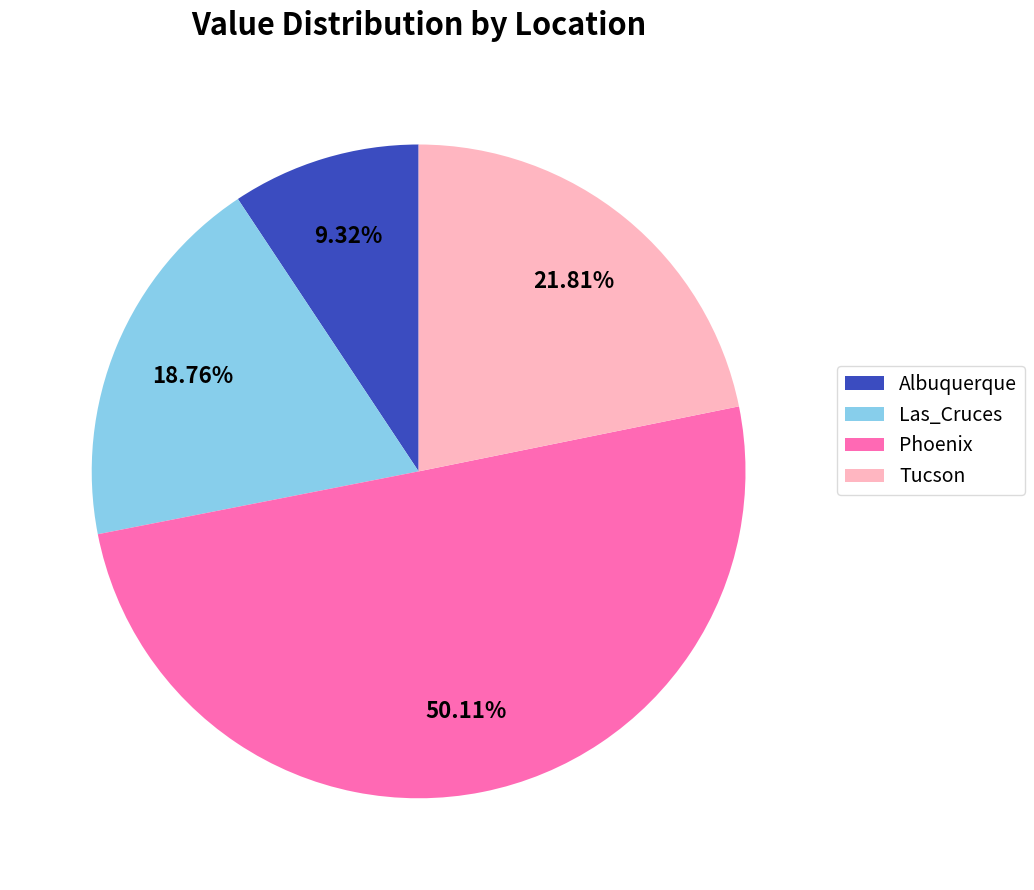

Which category has the smallest portion of the pie?

Albuquerque